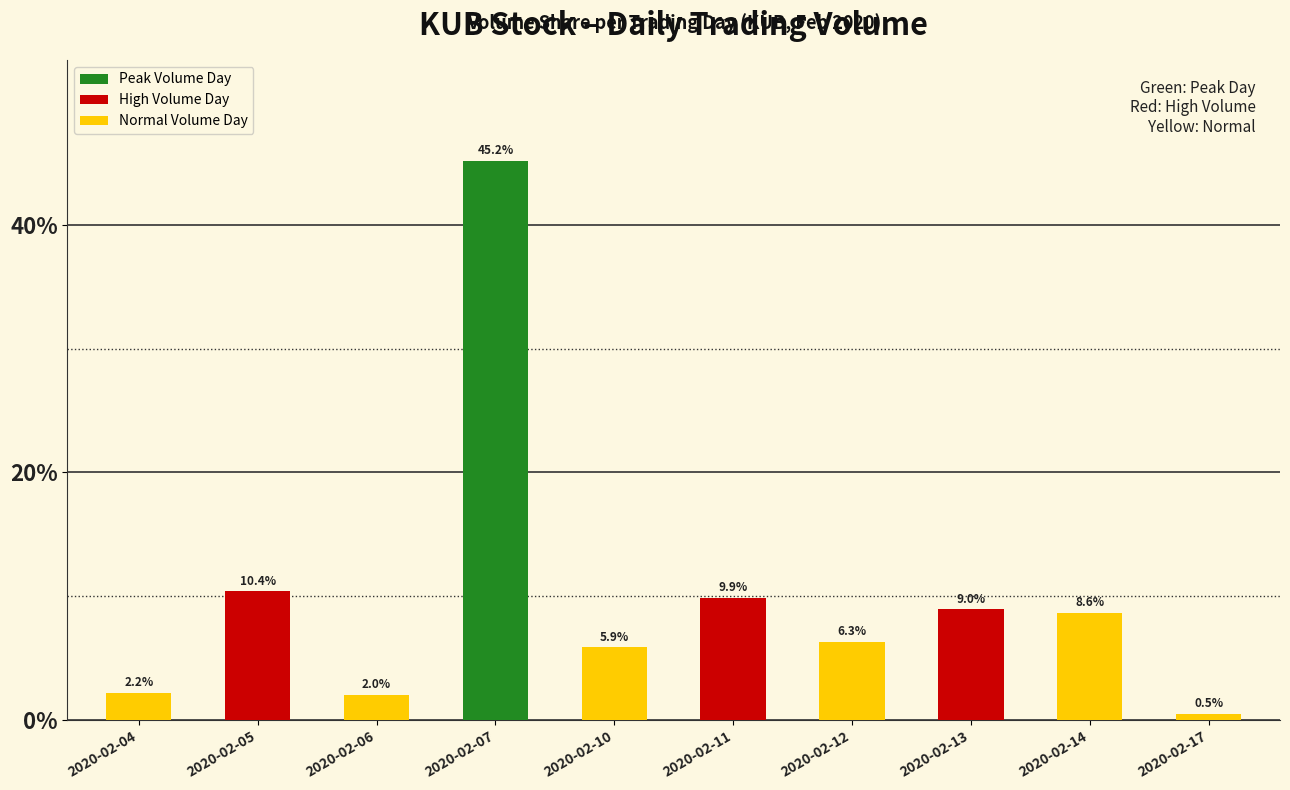

Rank the categories by value from highest to lowest.

2020-02-07, 2020-02-05, 2020-02-11, 2020-02-13, 2020-02-14, 2020-02-12, 2020-02-10, 2020-02-04, 2020-02-06, 2020-02-17